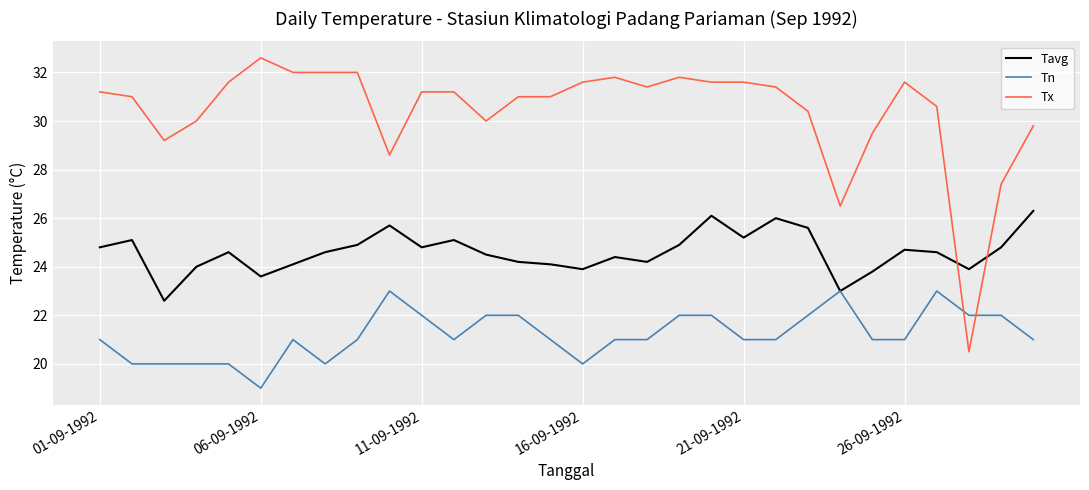

What is the minimum value shown in the chart?

19.0